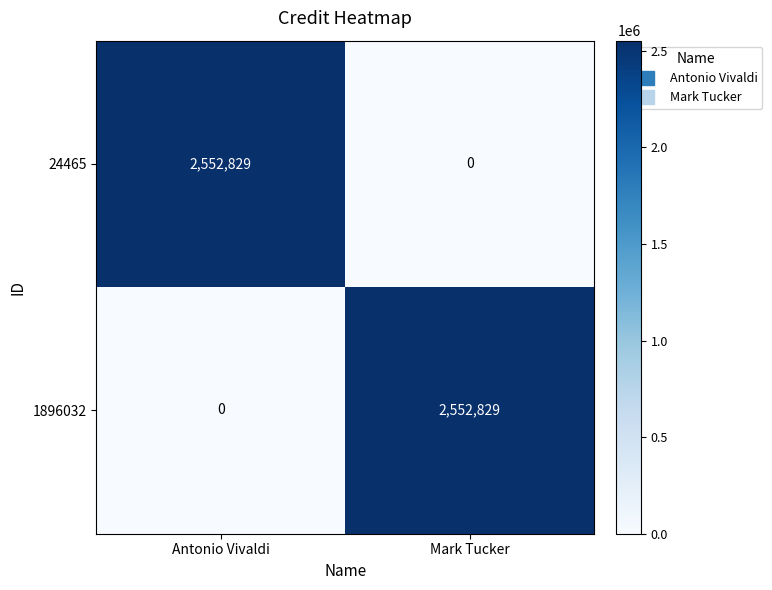

At Antonio Vivaldi, list the series in order from largest to smallest.

24465, 1896032